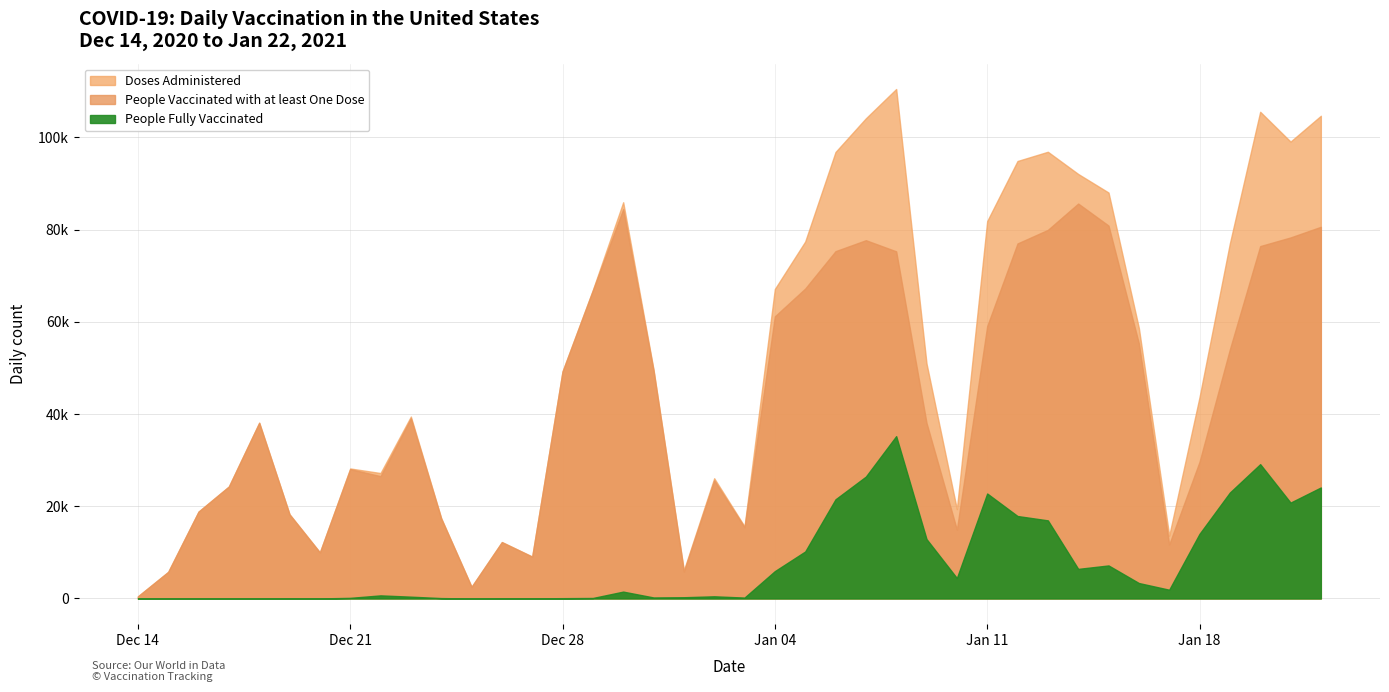

True or false: People Fully Vaccinated has more than 0 points higher than both neighbors.

True